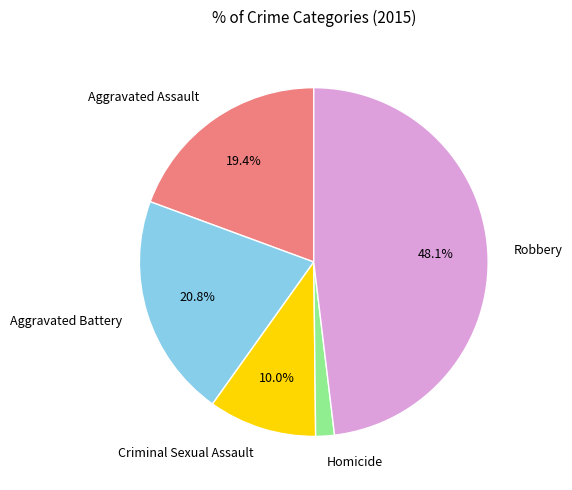

Does Aggravated Battery account for over 50% of the chart?

No